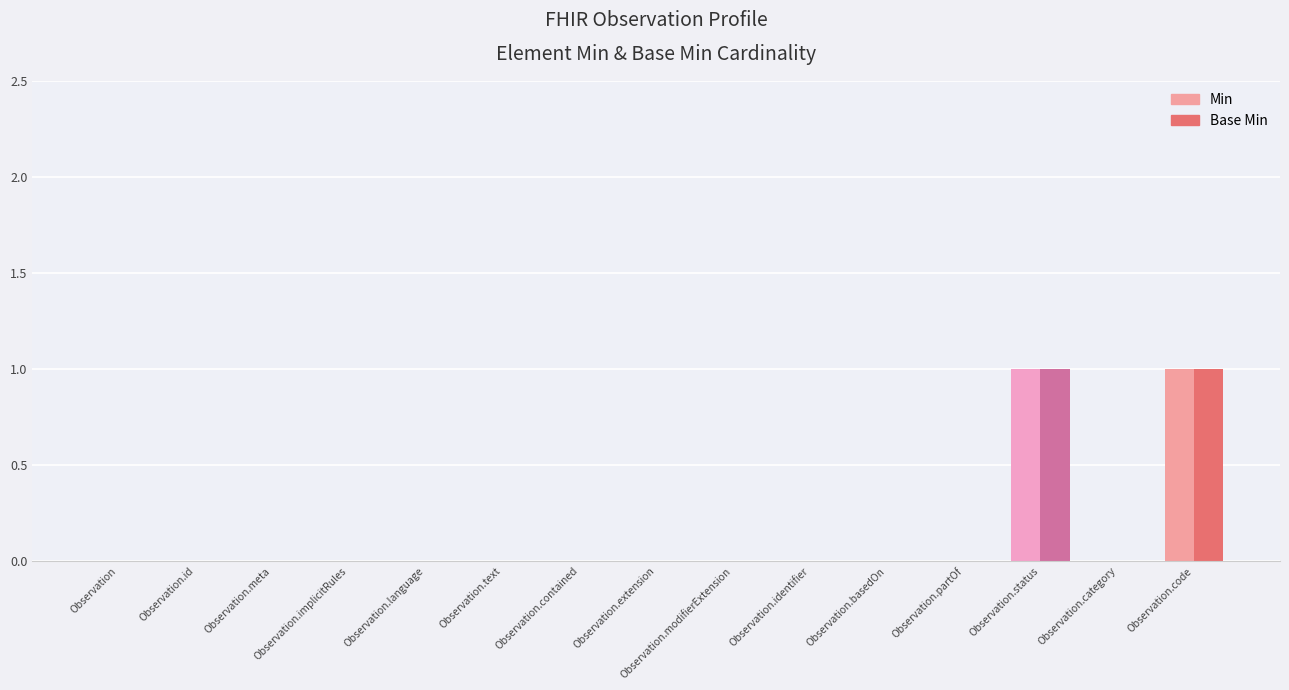

Is the value of Base Min at Observation greater than the value of Min at Observation.code?

No